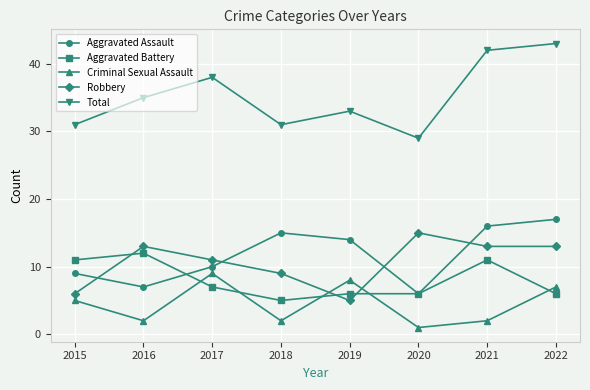

The value of Criminal Sexual Assault at 2022 is 4. True or false?

False